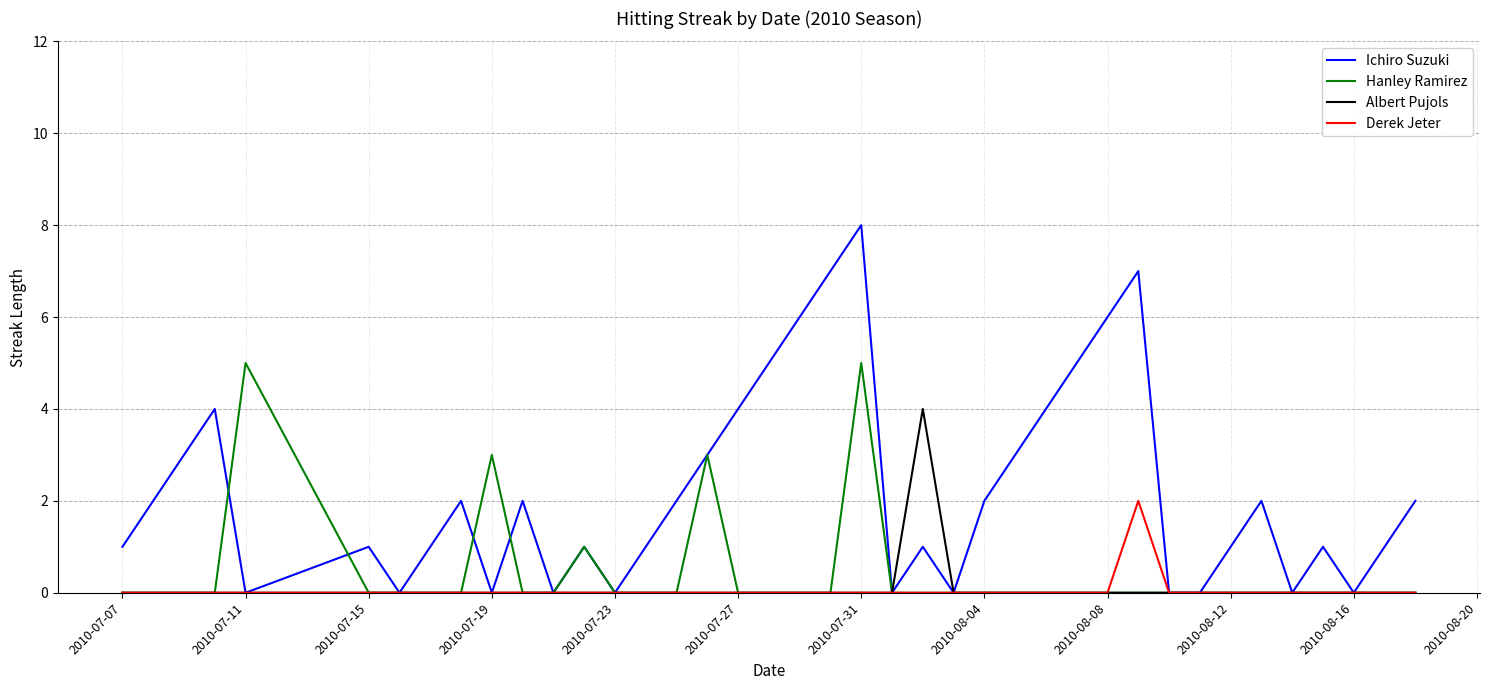

Which series has the largest range (max minus min)?

Ichiro Suzuki